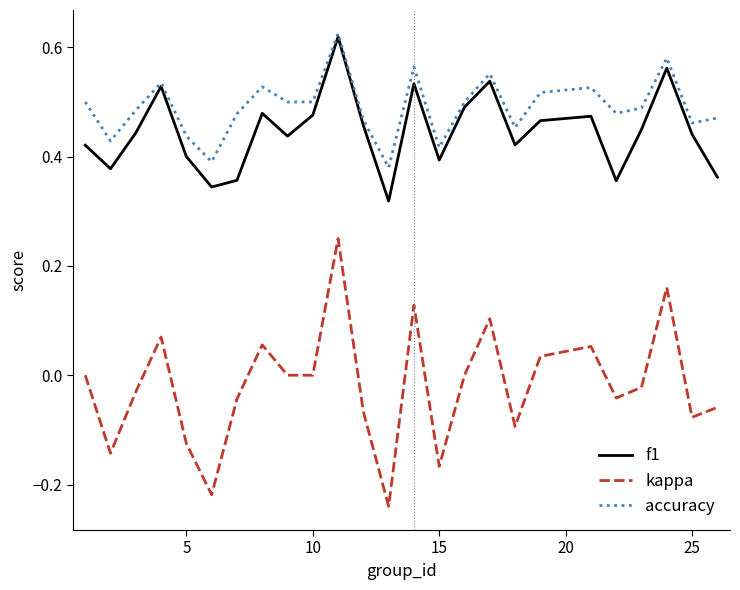

True or false: f1 and kappa cross at least once.

False